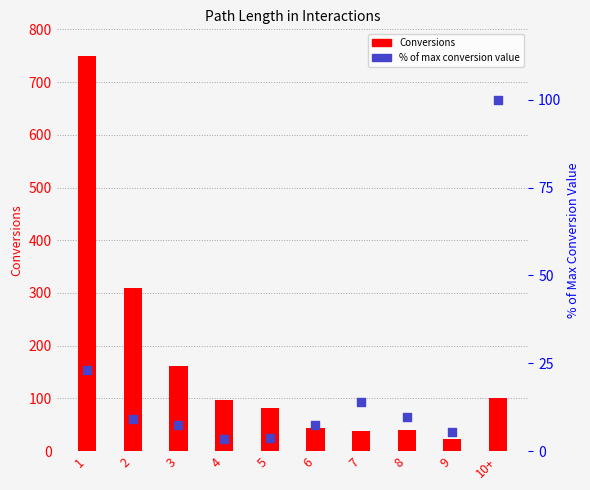

At which category is the sum across all series the highest?

1